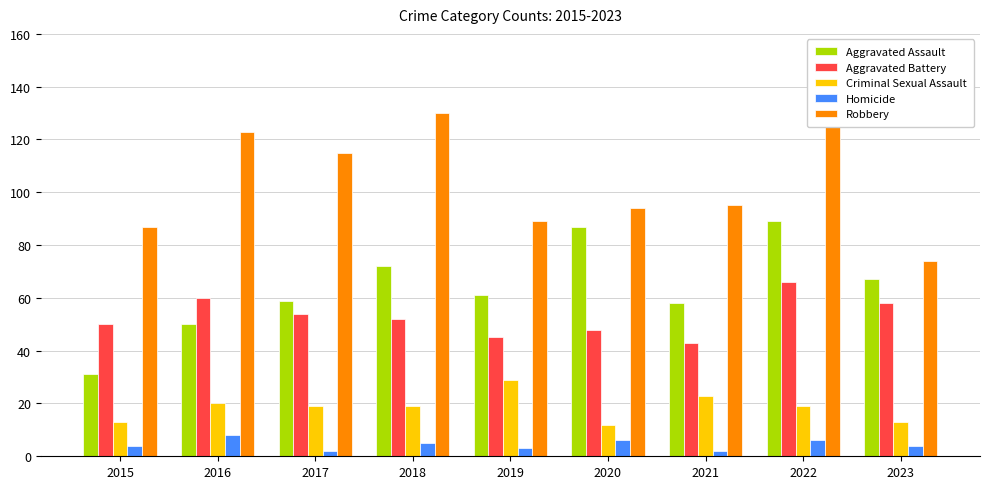

Are the bars grouped side by side (vs. stacked)?

Yes